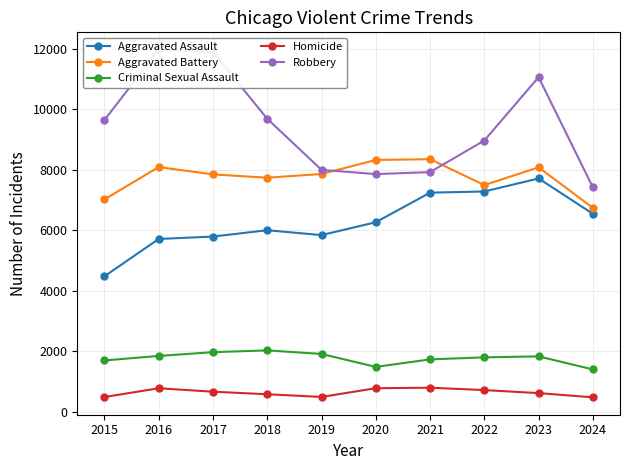

What is the difference between the maximum and minimum values in the Aggravated Assault series?

3230